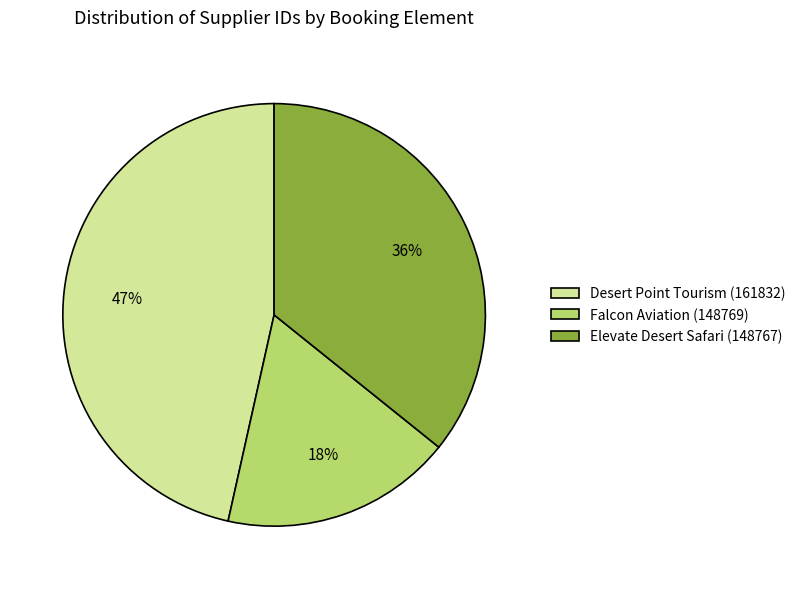

What is the smallest slice in the pie chart?

Falcon Aviation (148769)